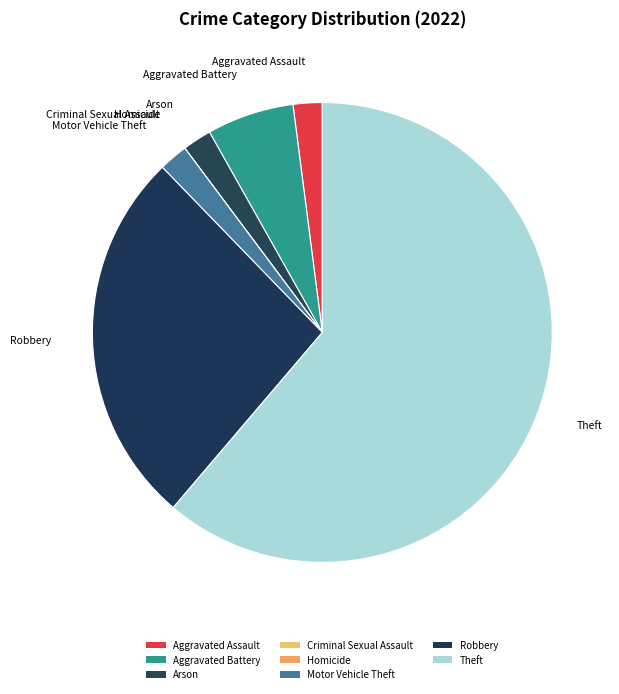

To the nearest percent, what percentage of the pie is Robbery?

27%